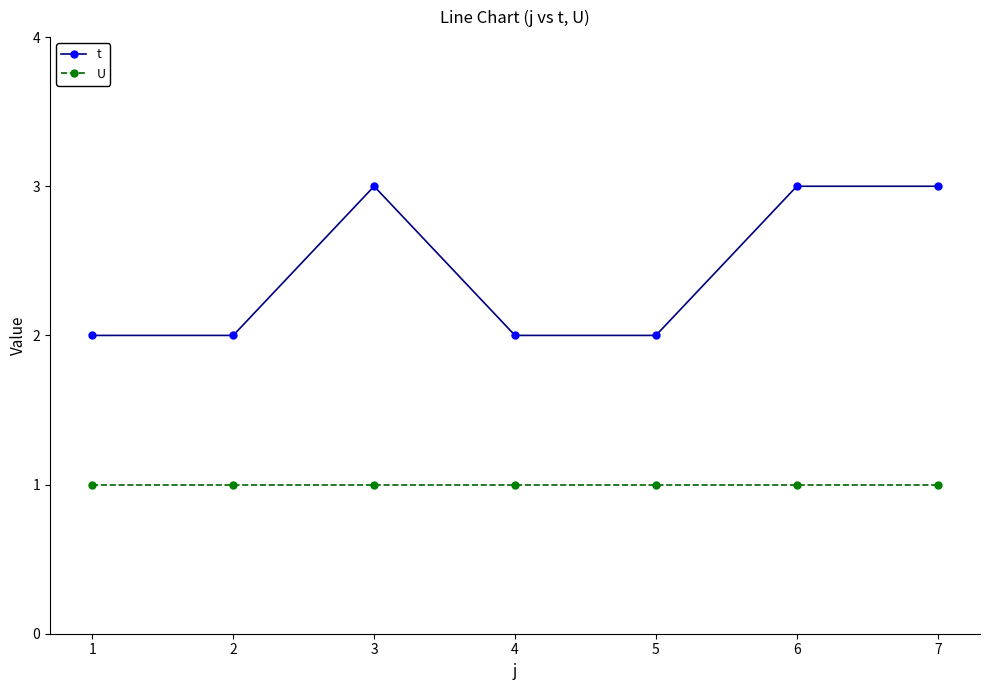

True or false: t and U cross at least once.

False